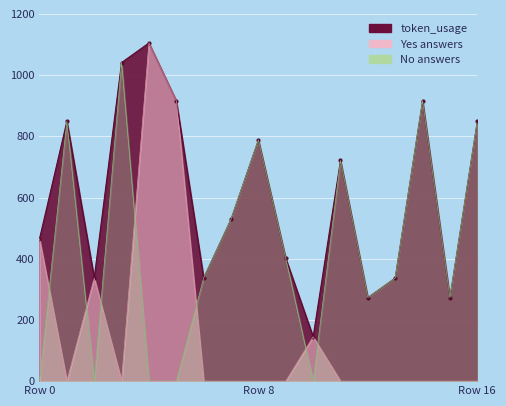

The value of answer_yes at 9 is -717. True or false?

False